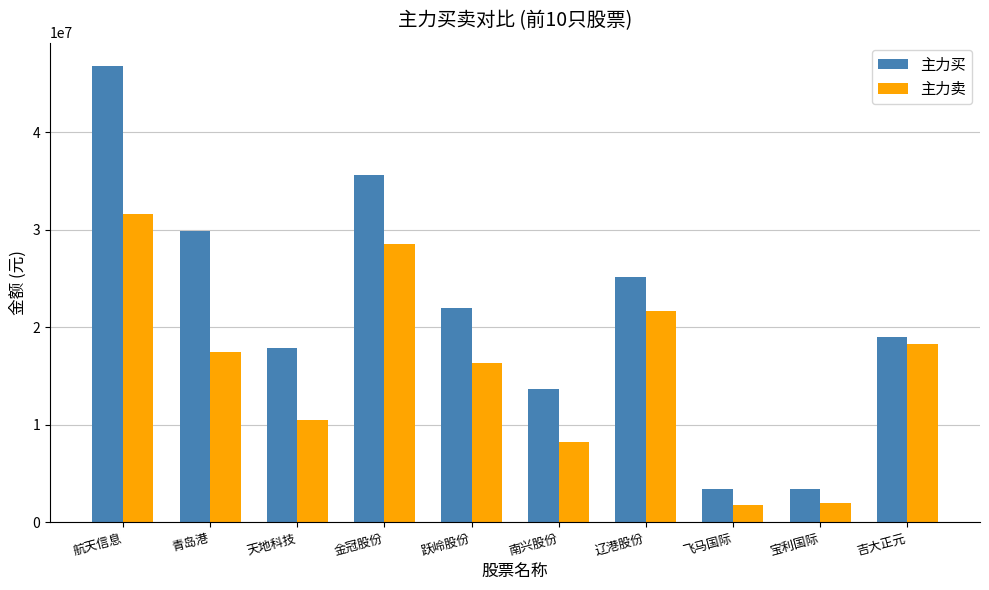

What is the value of the 主力买 bar at the 4th from the left?

35593118